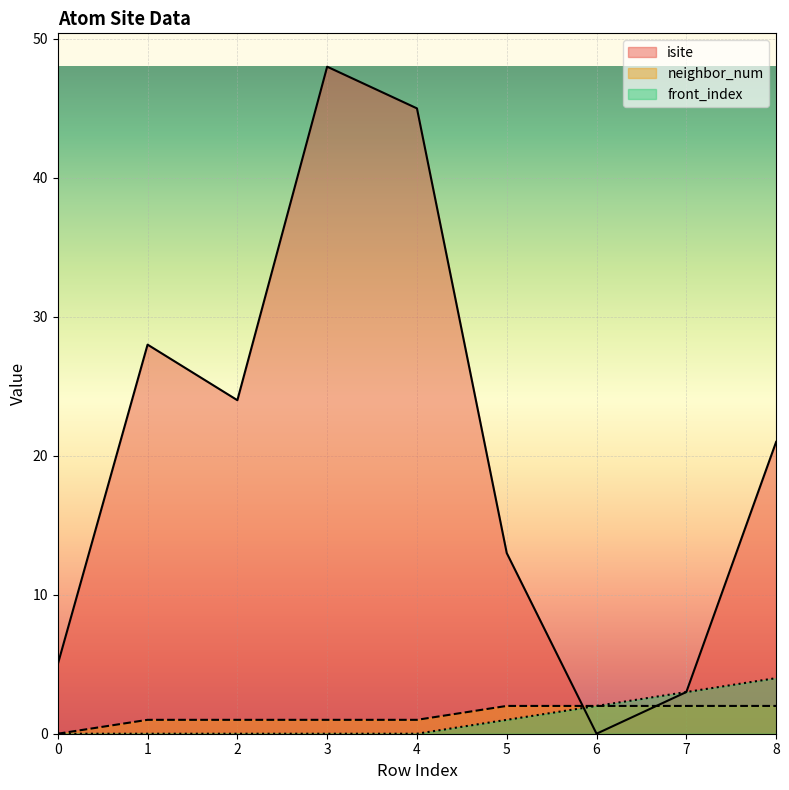

True or false: front_index and neighbor_num cross at least once.

False